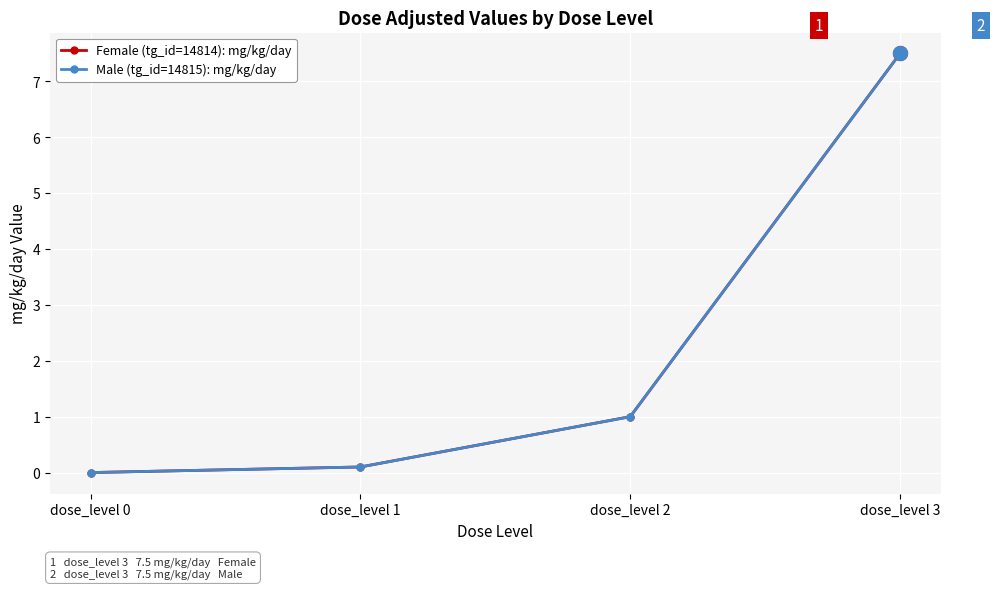

At how many categories does at least one series exceed 2?

1